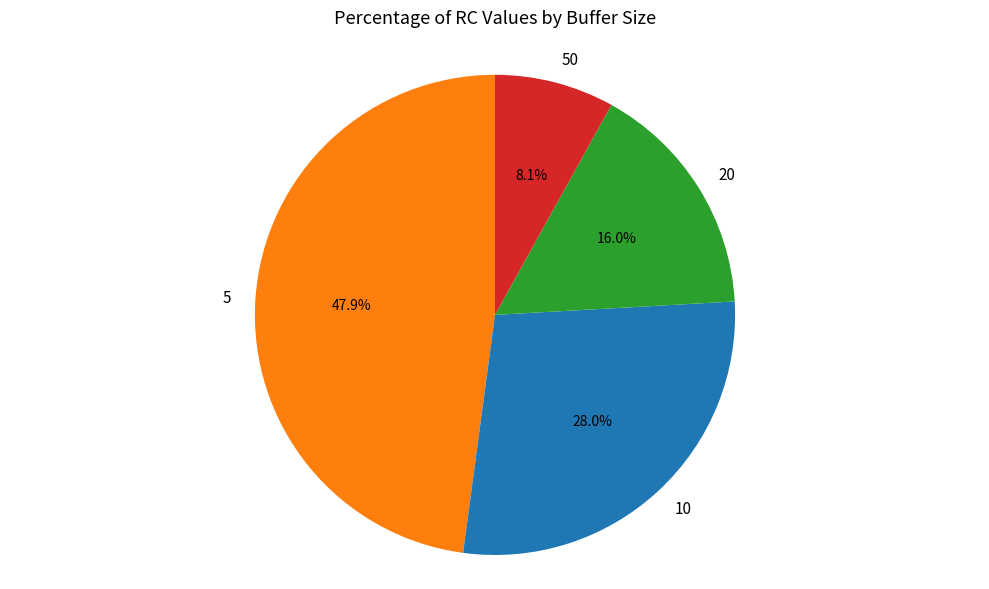

The 50 slice represents 1% of the pie. True or false?

False